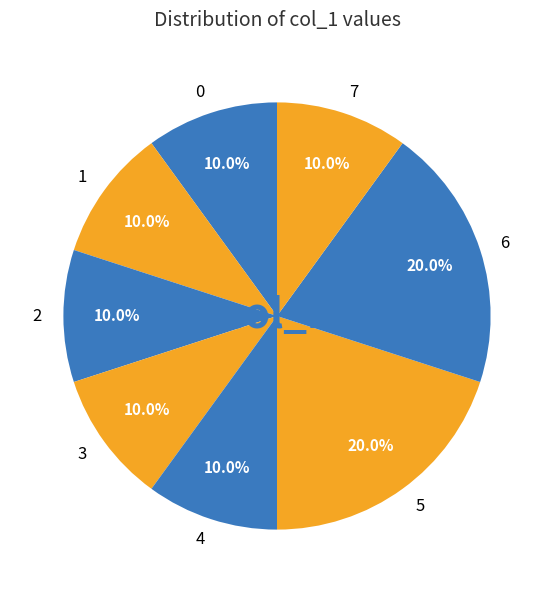

What is the ratio of the value at 2 to the value at 6?

0.5